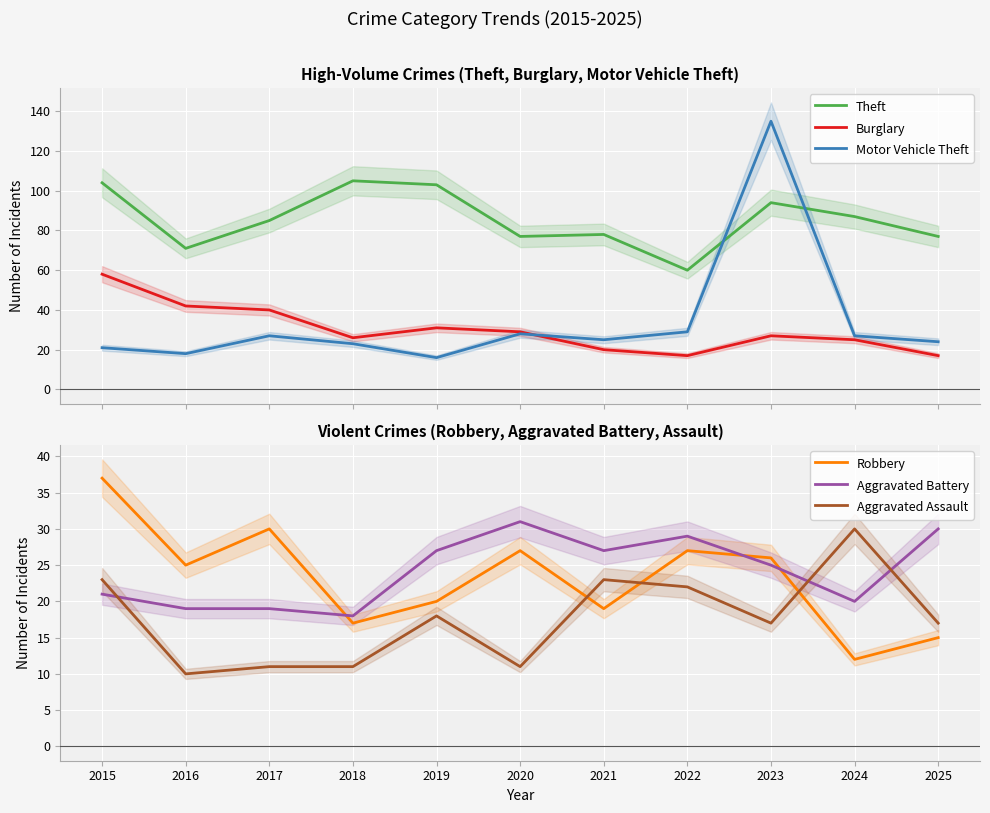

Reading left to right, list all the values displayed in this chart.

Theft: 104	71	85	105	103	77	78	60	94	87	77
Burglary: 58	42	40	26	31	29	20	17	27	25	17
Motor Vehicle Theft: 21	18	27	23	16	28	25	29	135	27	24
Robbery: 37	25	30	17	20	27	19	27	26	12	15
Aggravated Battery: 21	19	19	18	27	31	27	29	25	20	30
Aggravated Assault: 23	10	11	11	18	11	23	22	17	30	17